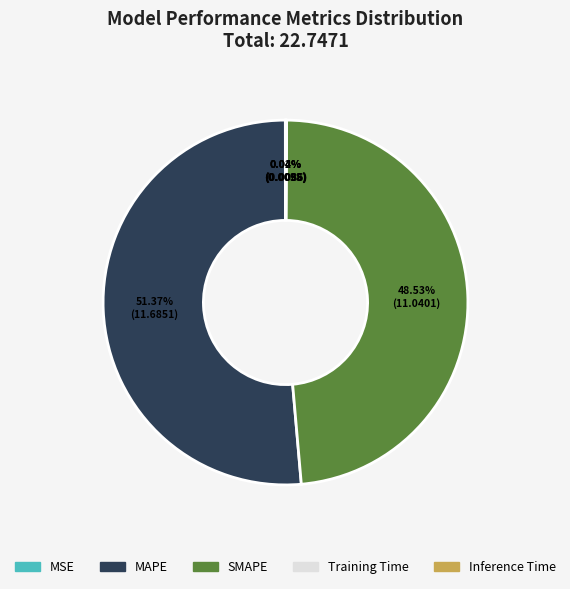

Does any single category account for the majority?

Yes